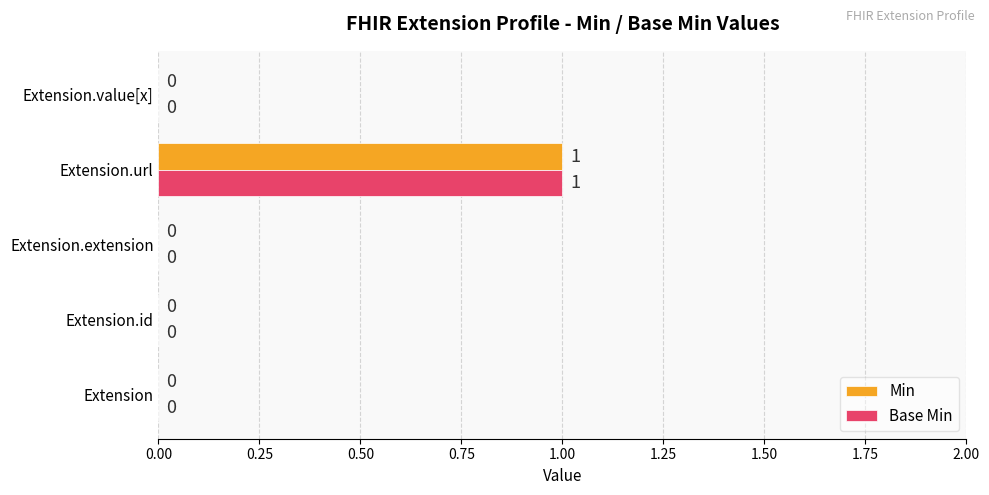

Is it true that Base Min equals 1 at Extension.url?

True